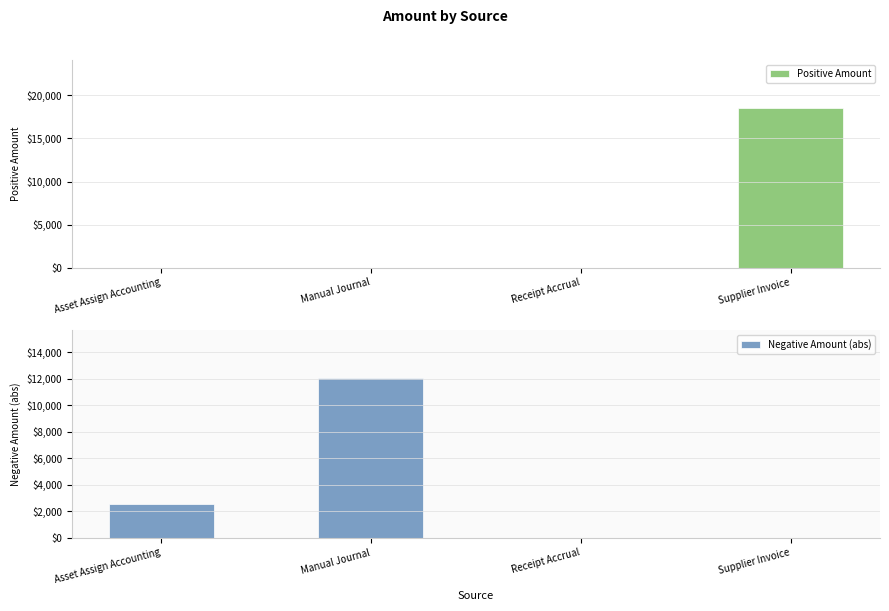

Is it true that Positive Amount equals 6309.2 at Supplier Invoice?

False